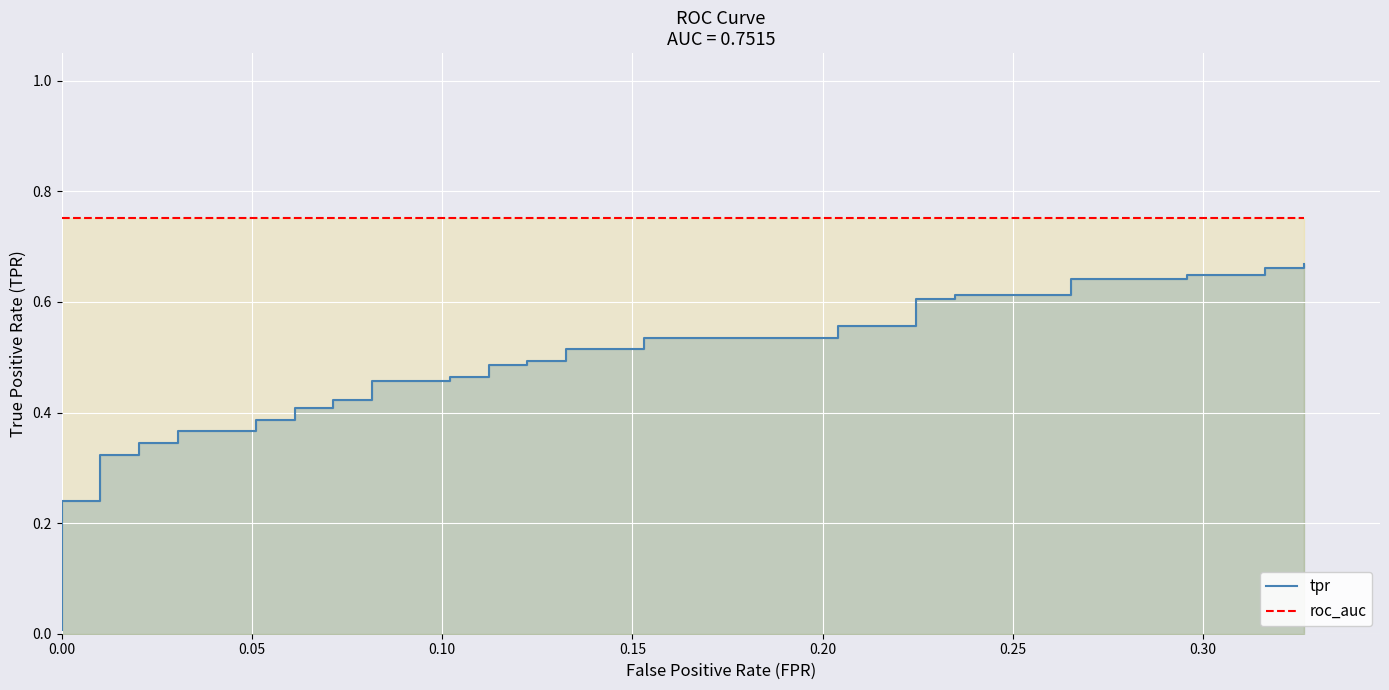

How many series are shown in this chart?

2